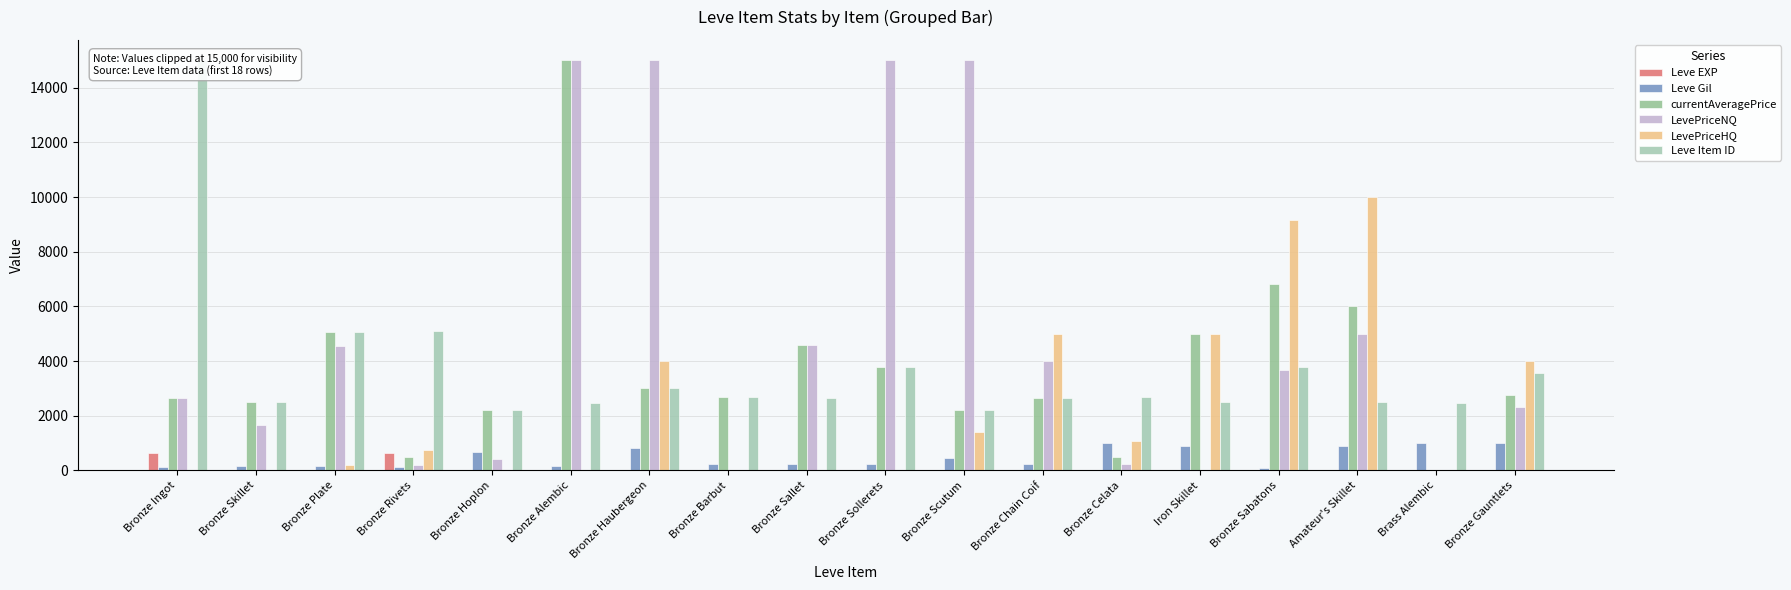

How many distinct data groups are displayed?

6